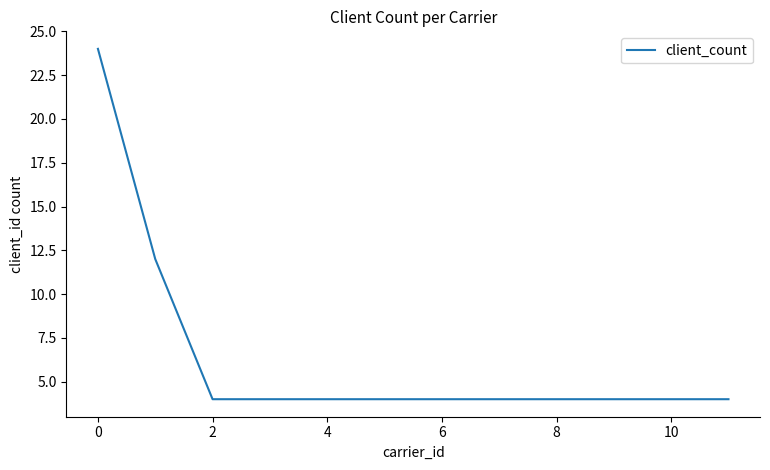

What is the maximum value shown in the chart?

24